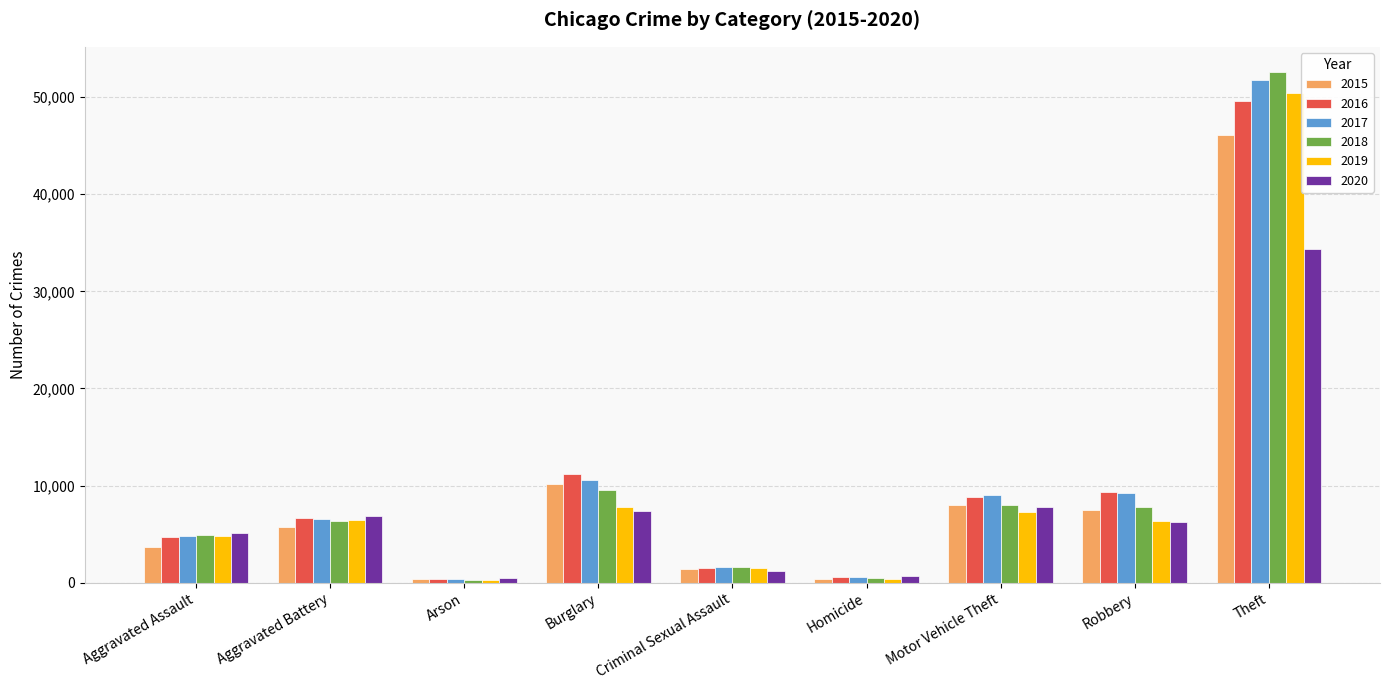

Which series has the widest spread of values?

2018